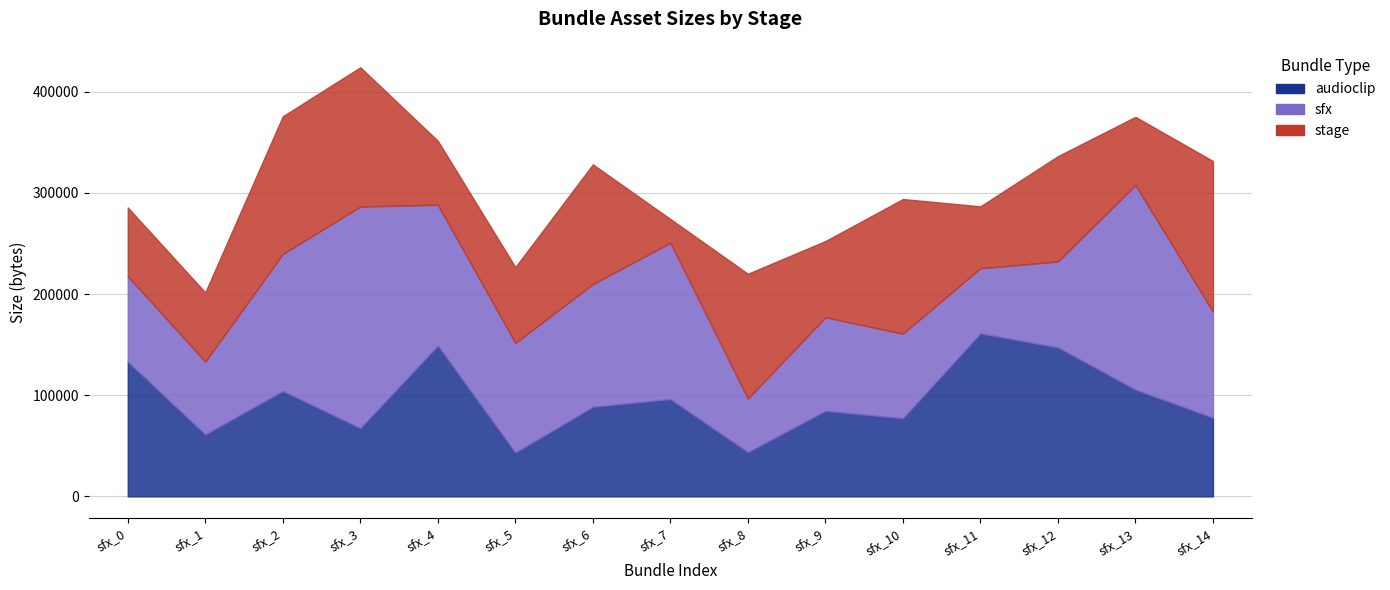

Which series has the widest spread of values?

sfx